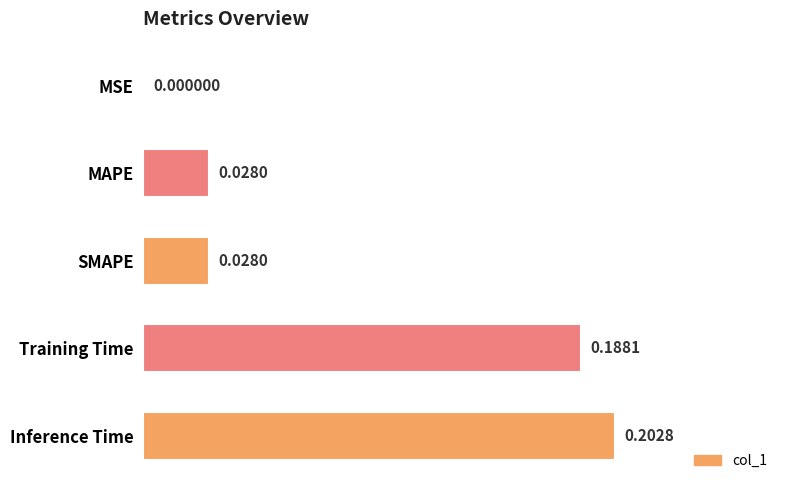

How many distinct data groups are displayed?

1